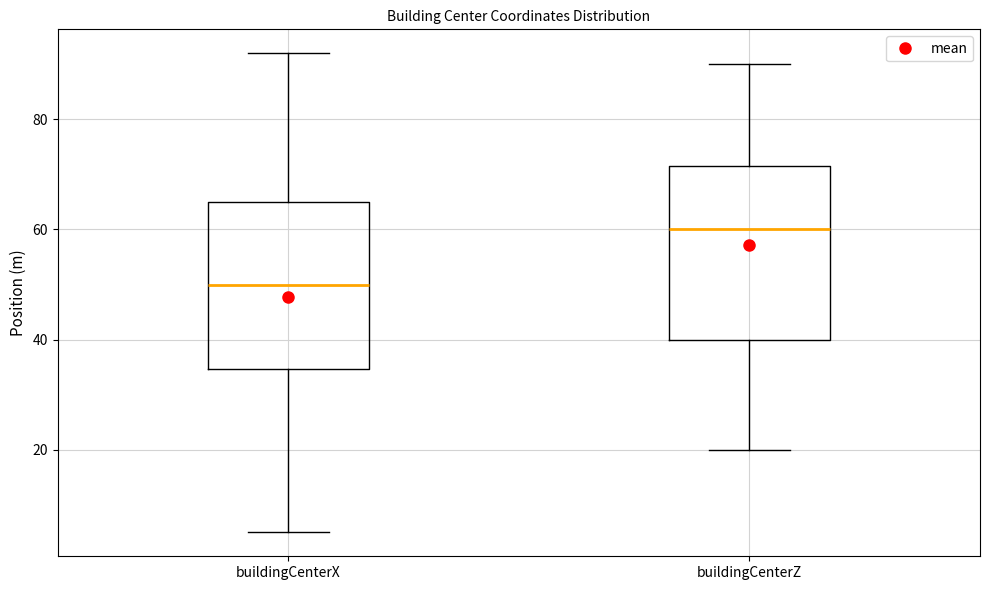

Where is the lower edge of the box for buildingCenterX on the y-axis? The values are not printed on the chart, so give them approximately, as read against the axis.

34